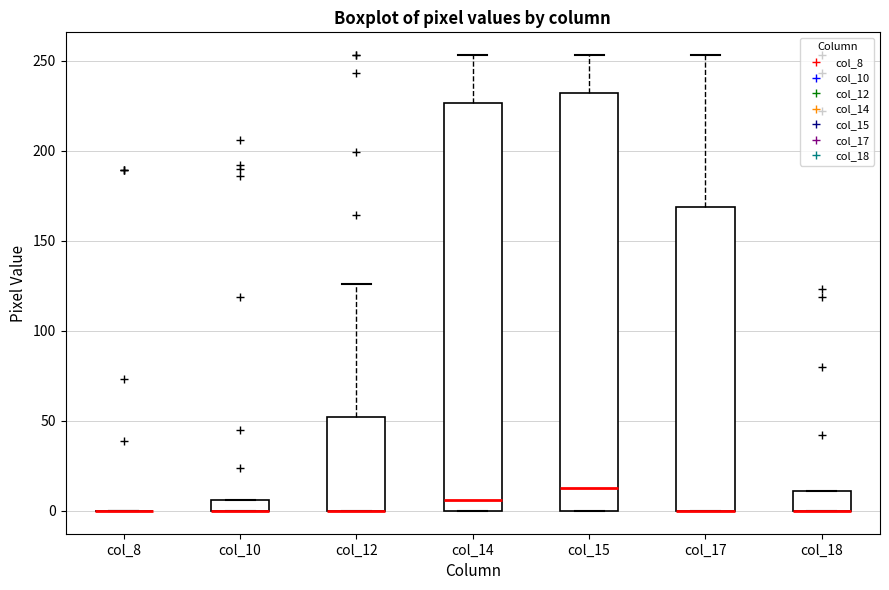

Comparing the boxes themselves (not the whiskers), which one is the tallest?

col_15